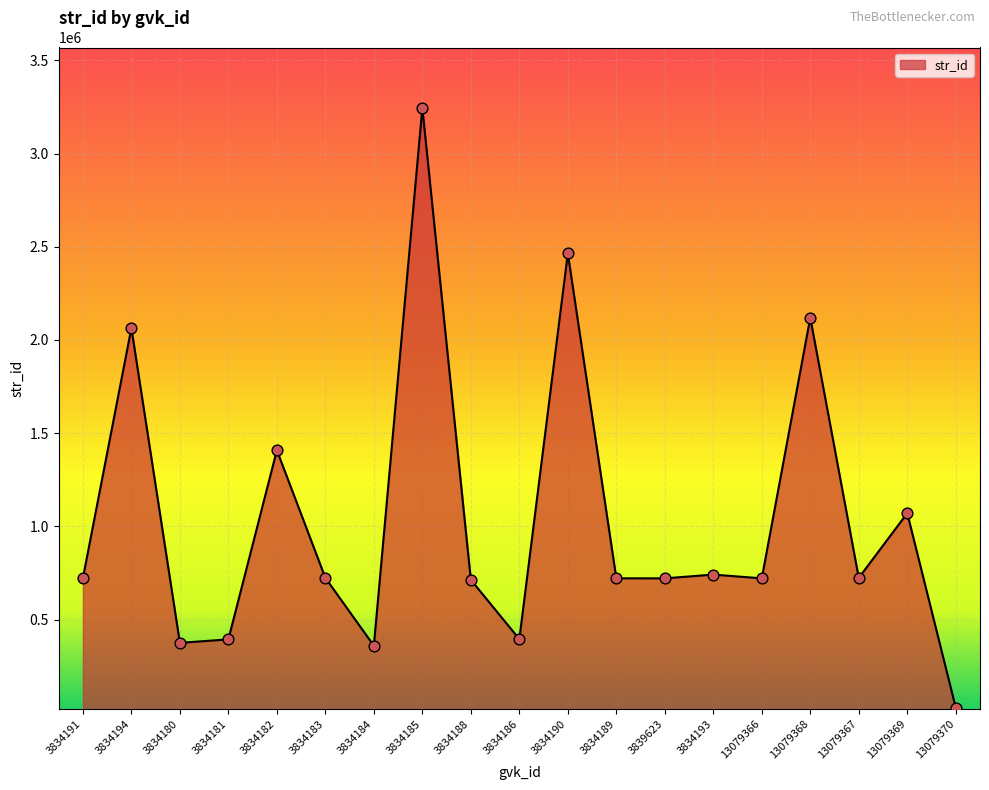

Which has a higher value, 3834180 or 3834193?

3834193